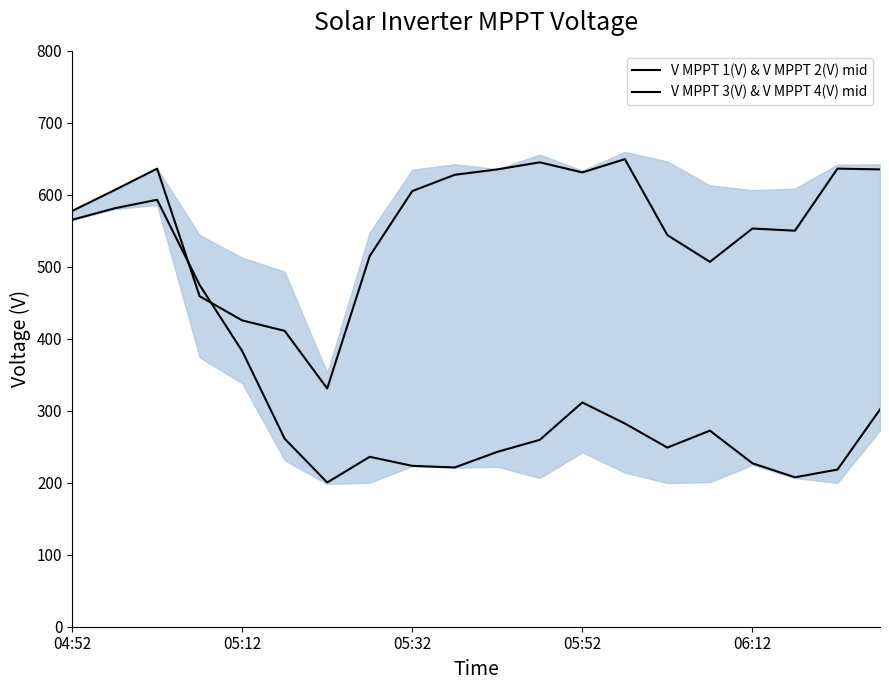

Rank the series at 04:52 from highest to lowest value.

V MPPT 1(V) & V MPPT 2(V) mid, V MPPT 3(V) & V MPPT 4(V) mid